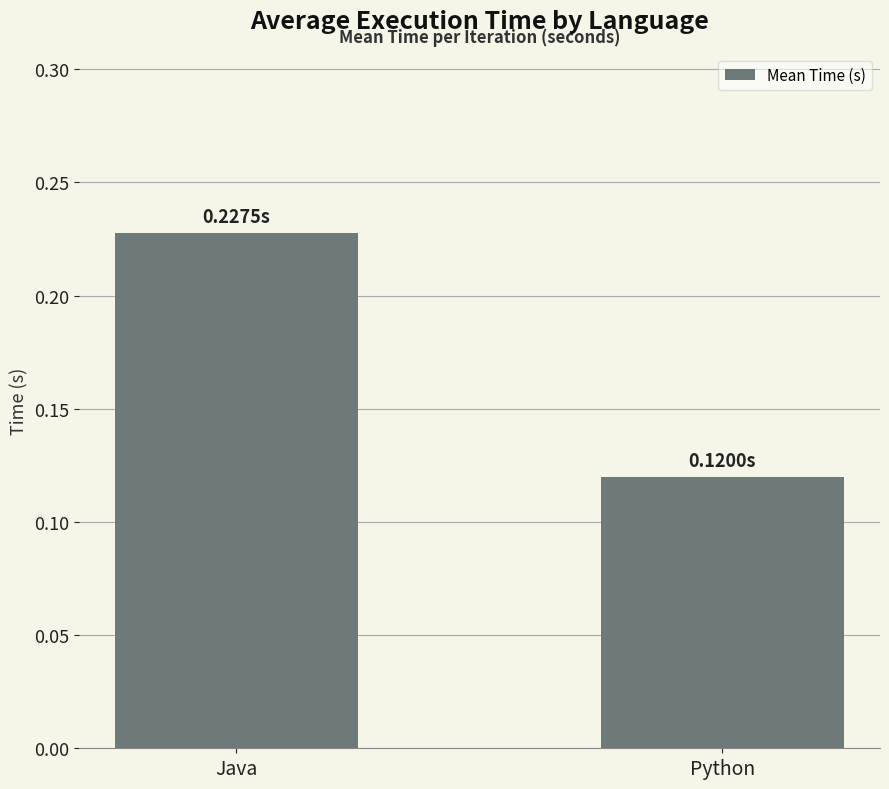

List the labels in order of value, smallest first.

Python, Java